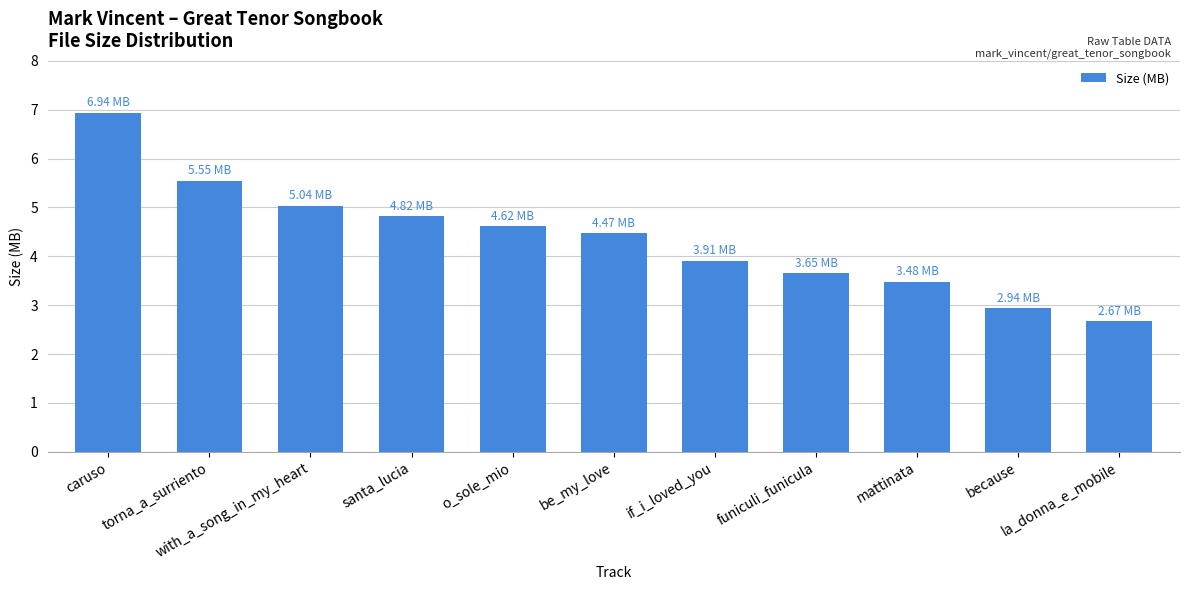

What is the change in value from santa_lucia to o_sole_mio?

-0.2